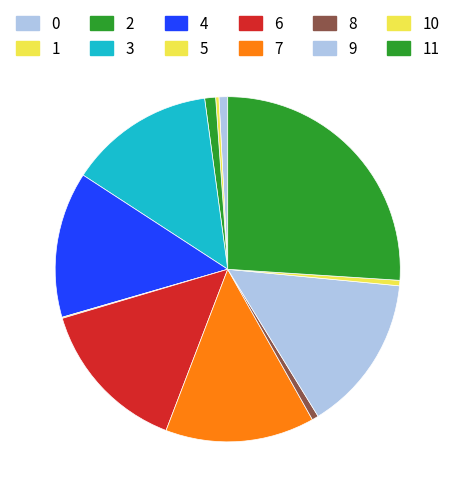

Combined, what portion of the pie is 11 and 8?

26.6%